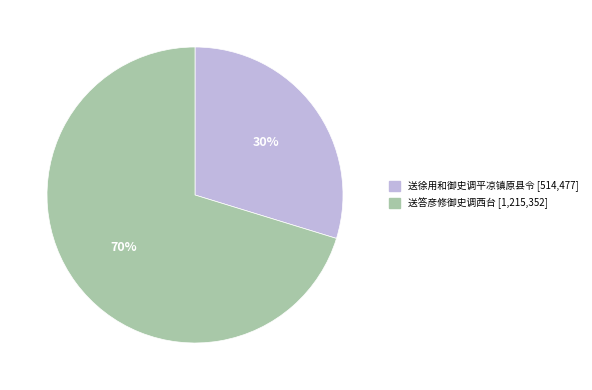

Is it true that 送答彦修御史调西台 is 59% of the pie?

False